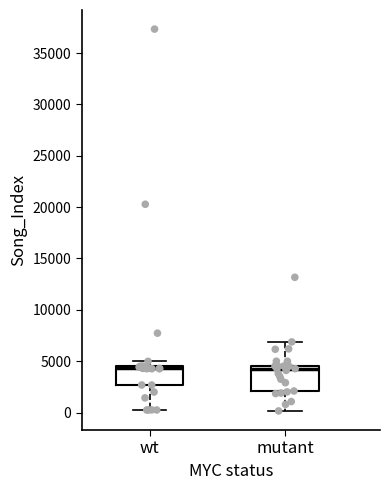

Where does the lower whisker of the box for wt end on the y-axis? The values are not printed on the chart, so give them approximately, as read against the axis.

500